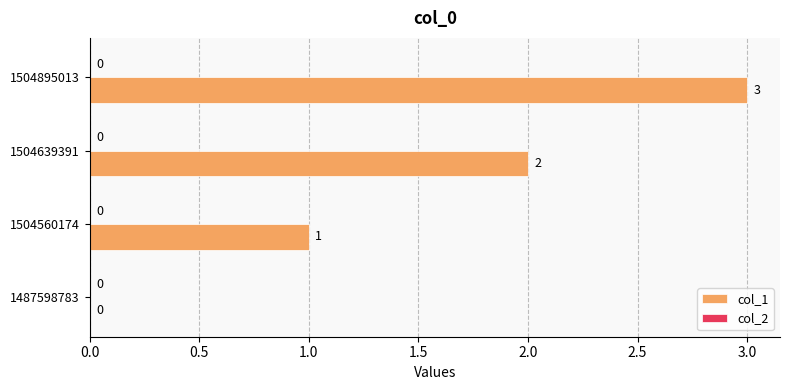

What is the approximate value at 1504895013?

3